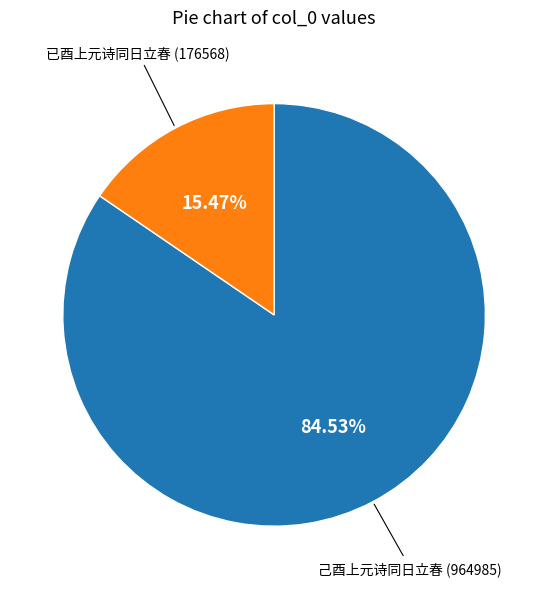

Is there any slice that represents more than half of the pie?

Yes